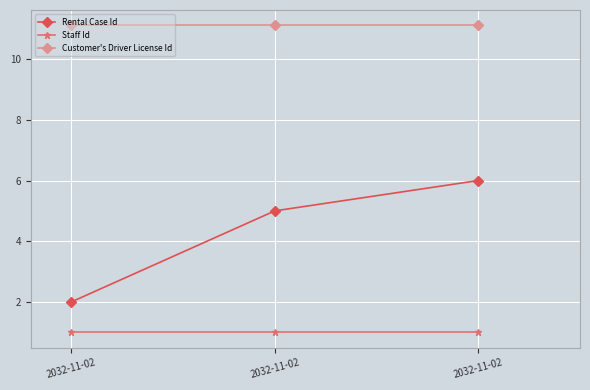

Rank the series at 2032-11-02 from lowest to highest value.

Staff Id, Rental Case Id, Customer's Driver License Id